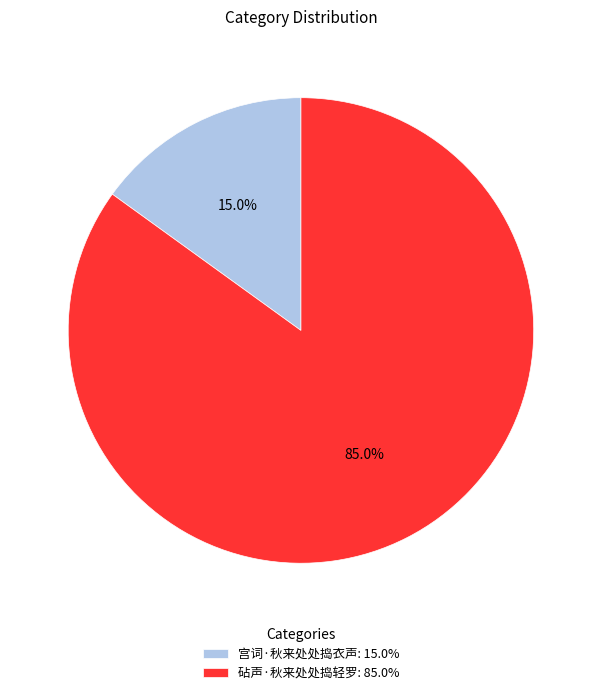

Combined, what portion of the pie is 砧声·秋来处处捣轻罗 and 宫词·秋来处处捣衣声?

100.0%